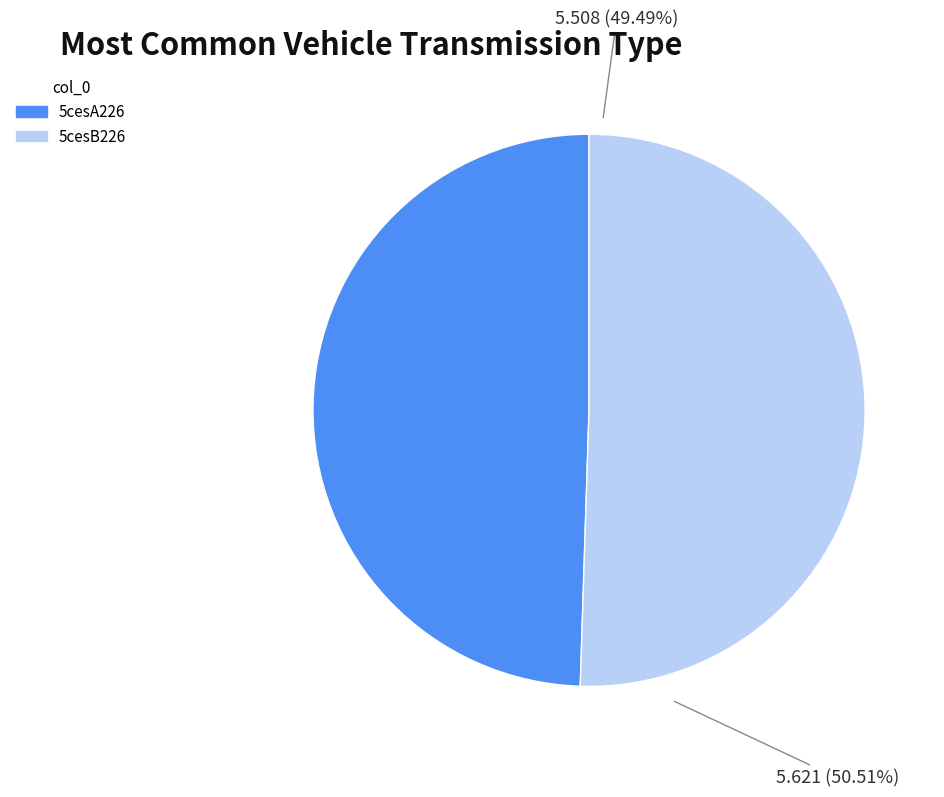

The 5cesA226 slice represents 58% of the pie. True or false?

False